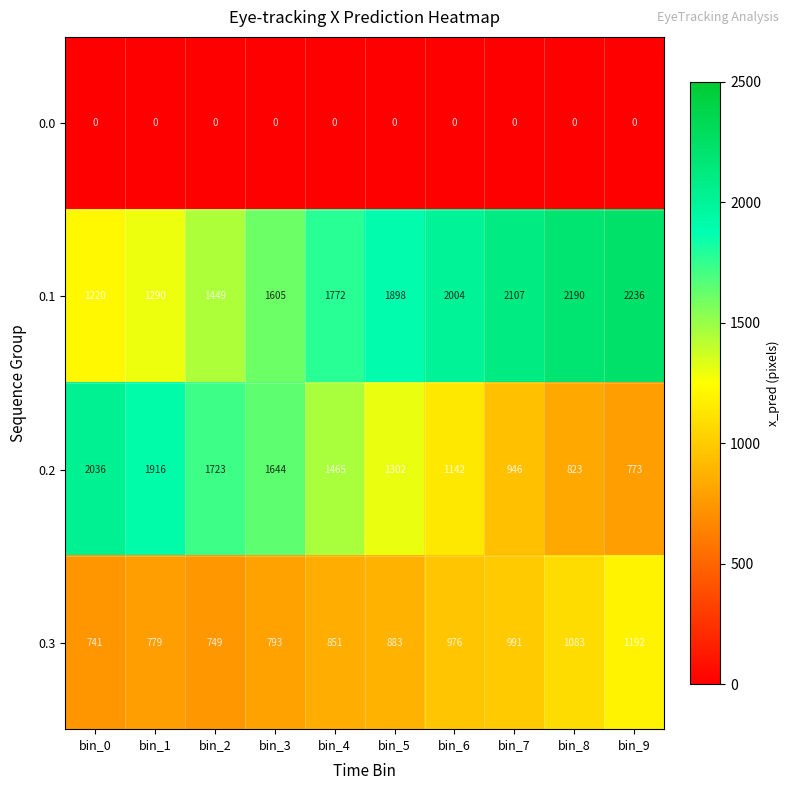

How many categories are shown in the chart?

10